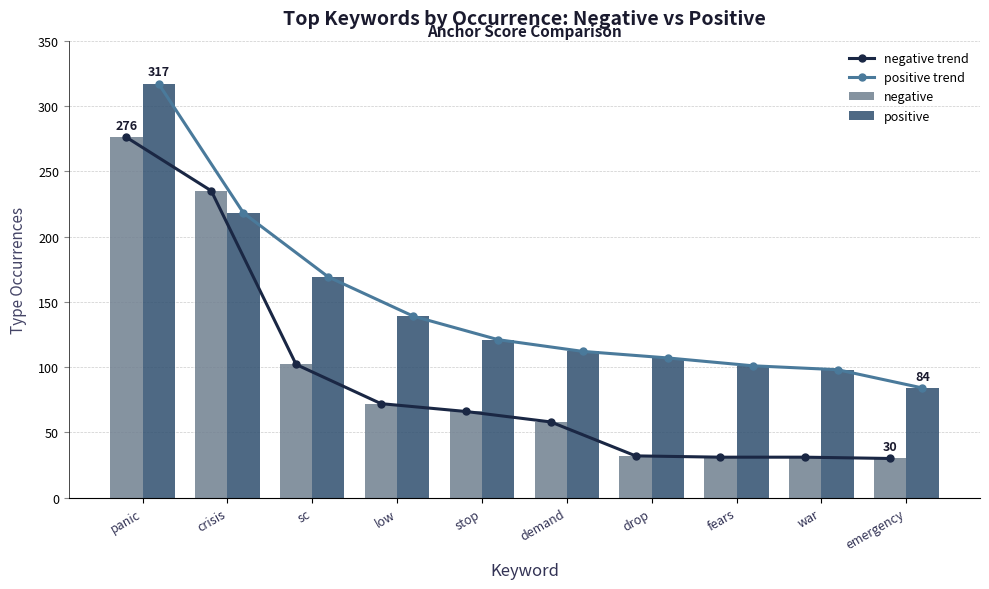

What is the approximate value of positive at stop, to the nearest 50?

100